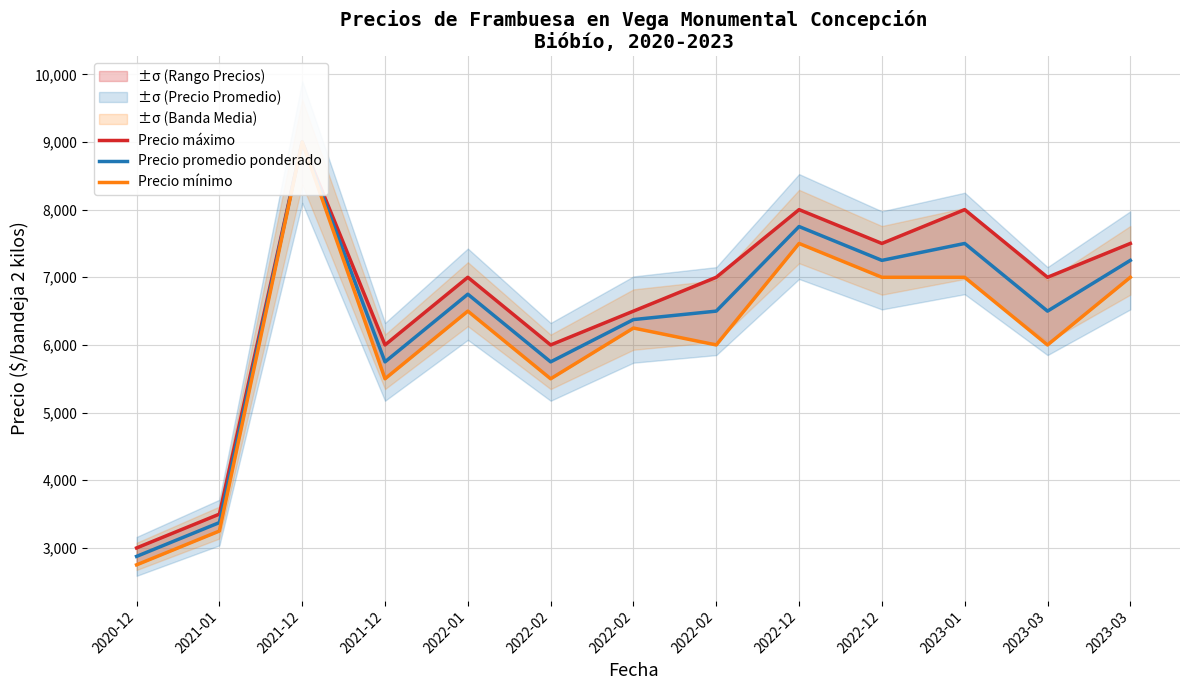

The value of Precio máximo at 2021-01 is 1462. True or false?

False